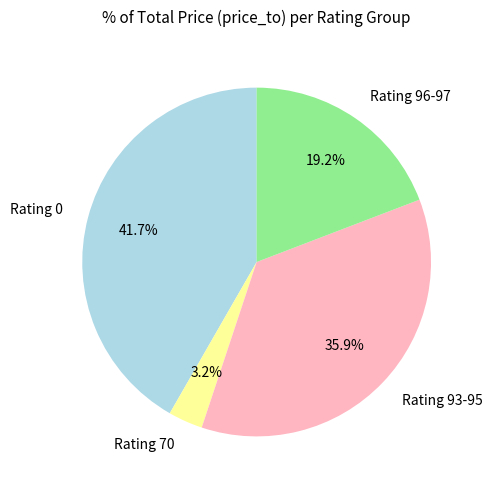

Rank the categories by value from highest to lowest.

Rating 0, Rating 93-95, Rating 96-97, Rating 70